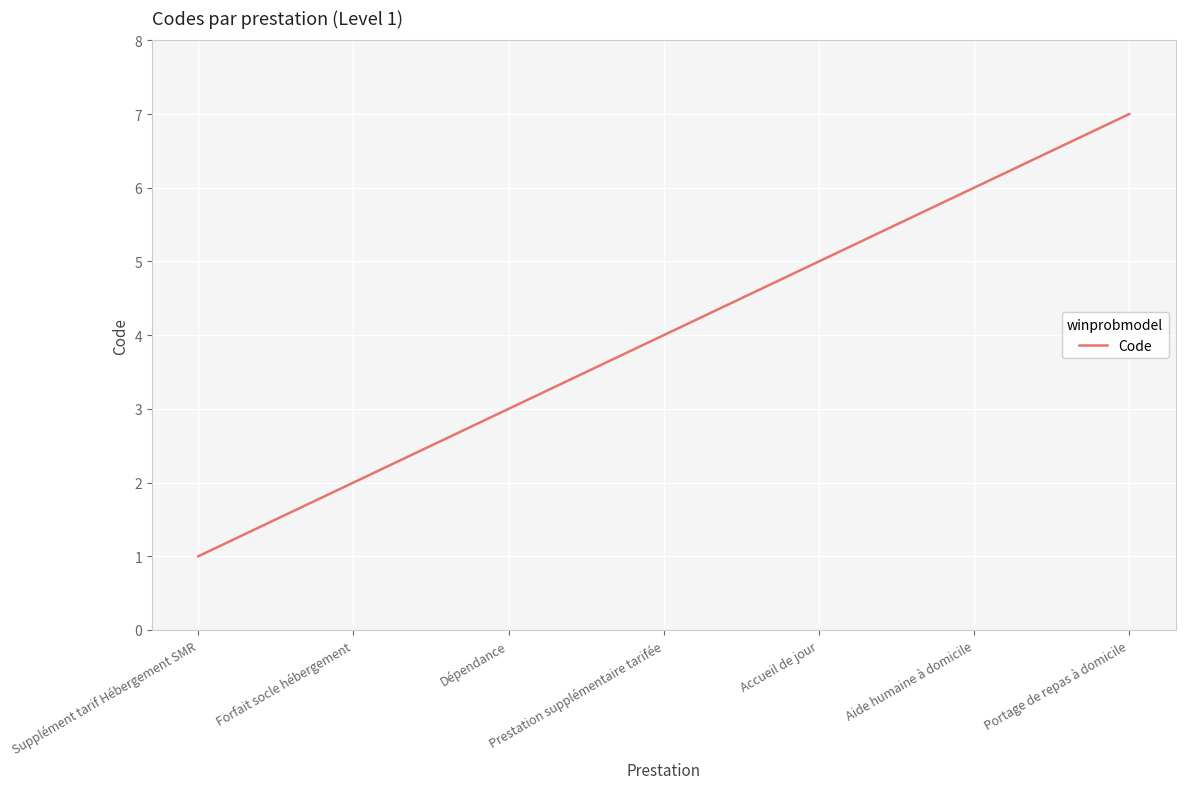

Rank the categories by value from highest to lowest.

Portage de repas à domicile, Aide humaine à domicile, Accueil de jour, Prestation supplémentaire tarifée, Dépendance, Forfait socle hébergement, Supplément tarif Hébergement SMR